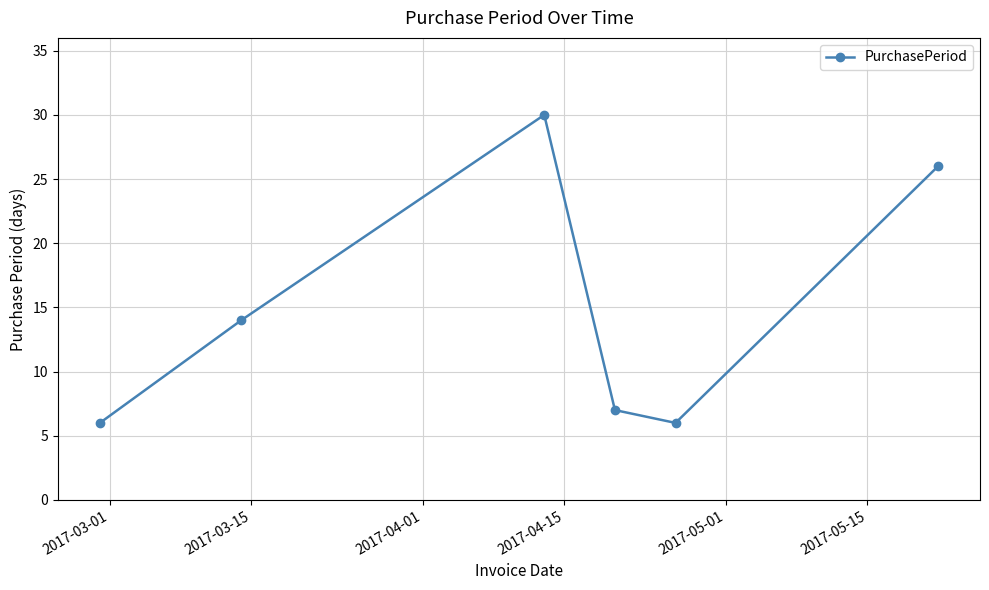

What is the minimum value shown in the chart?

6